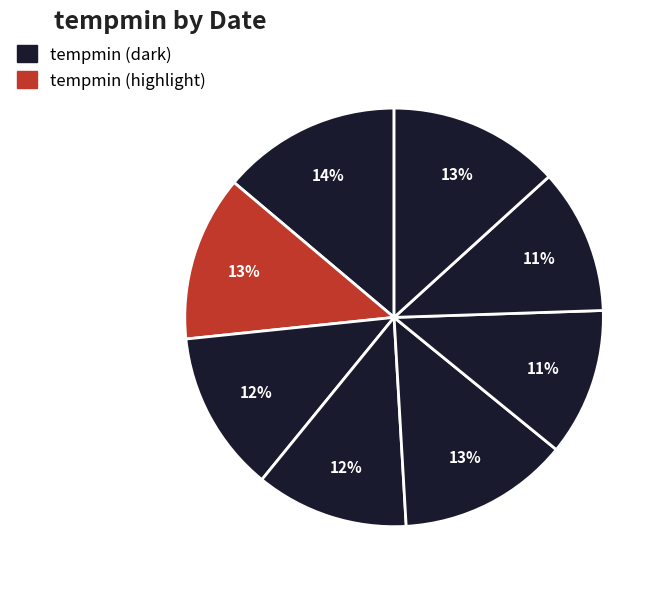

Count the number of slices in the pie.

8